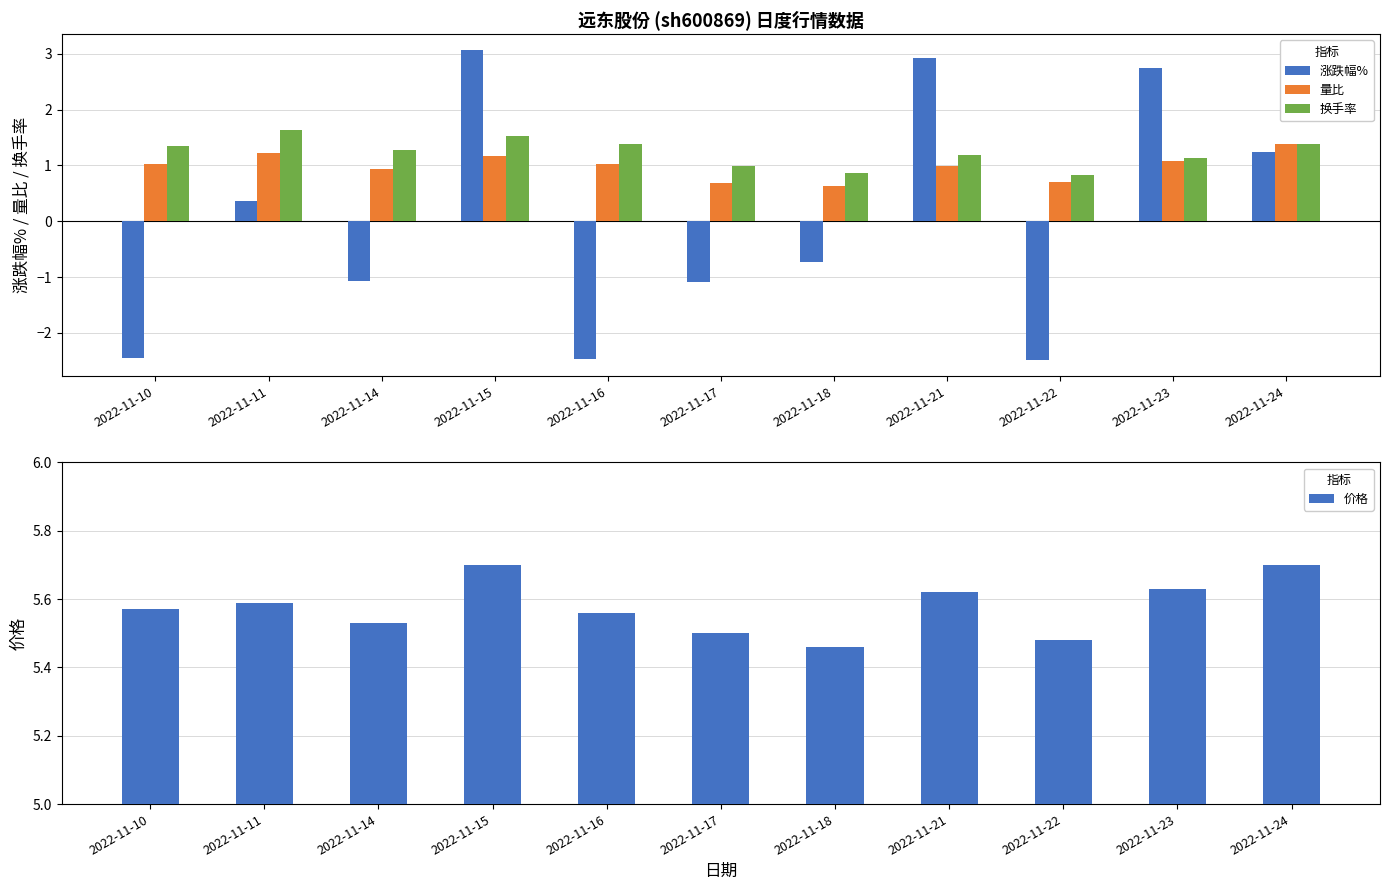

Is the value of 量比 at 2022-11-22 greater than the value of 价格 at 2022-11-24?

No